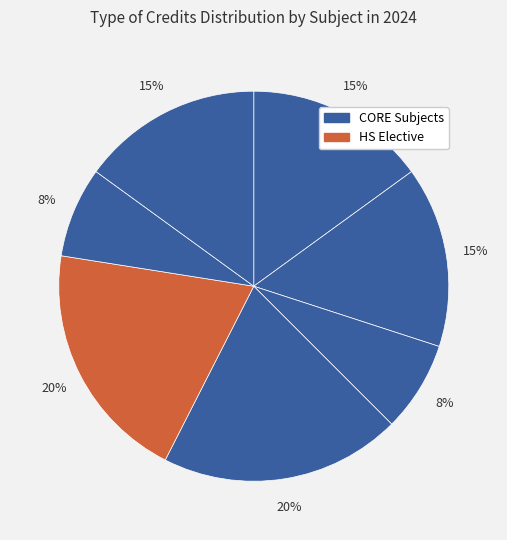

How many slices are in this pie chart?

7